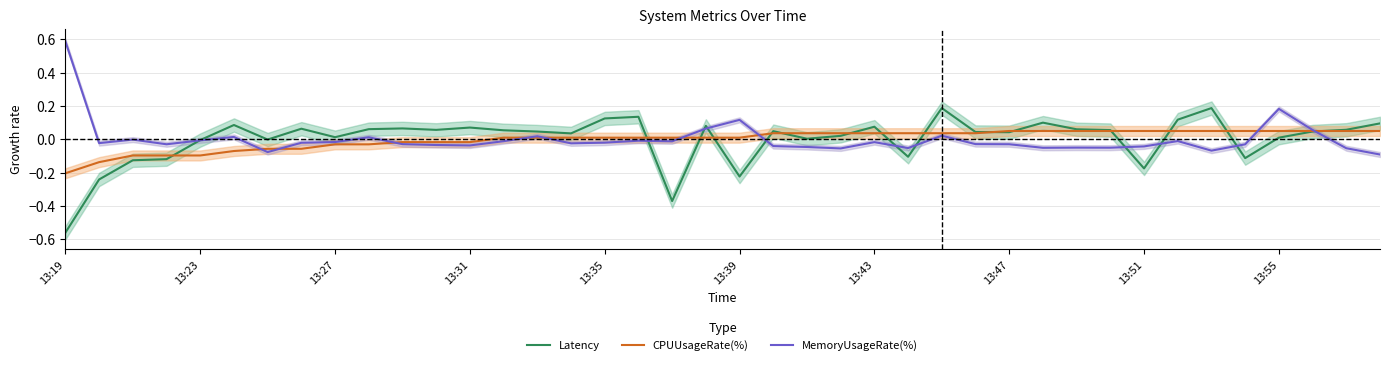

What is the difference between the highest and lowest values at 35?

0.2